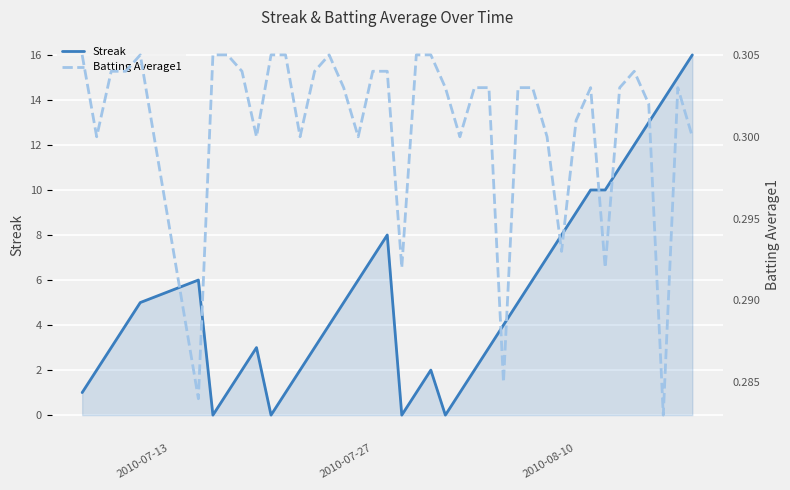

How many series are shown in this chart?

2